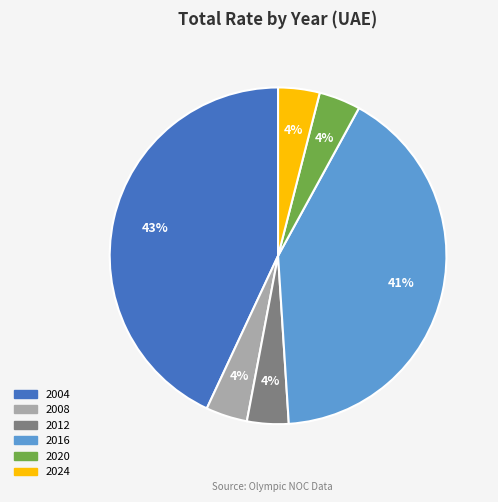

How many slices are in this pie chart?

6